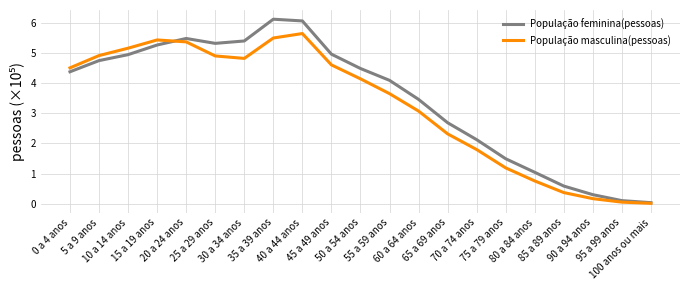

At which category does População feminina(pessoas) reach its first local valley?

25 a 29 anos